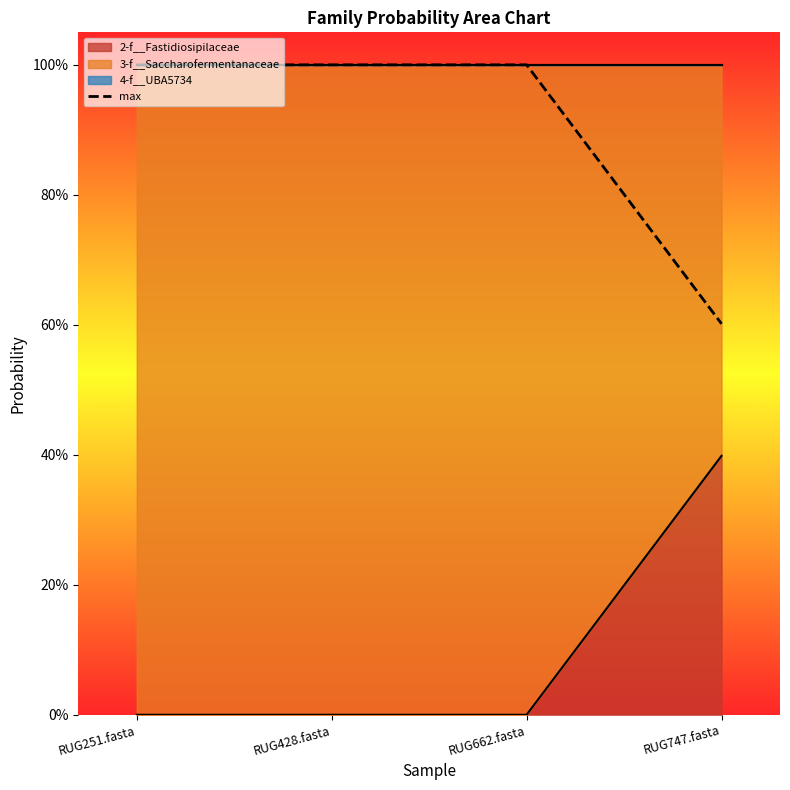

The value at RUG747.fasta is 0.6. True or false?

True